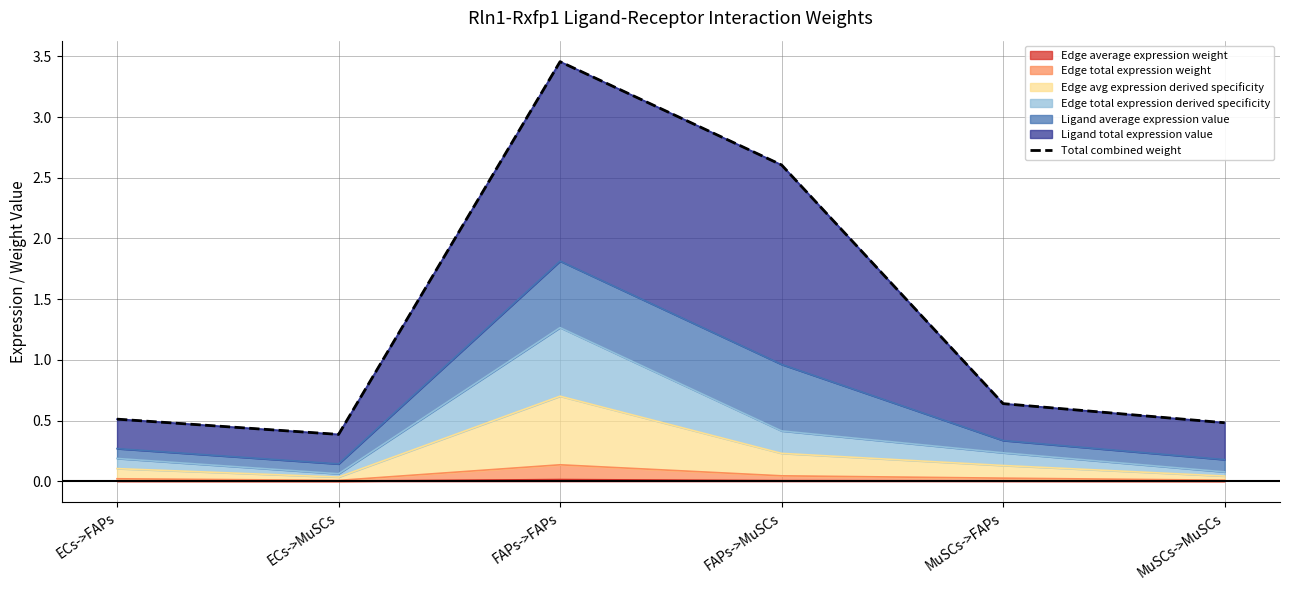

What is the average value?

1.3